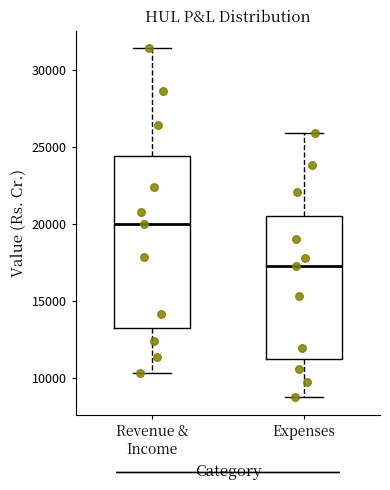

Which box's median line is the highest?

Revenue & Income